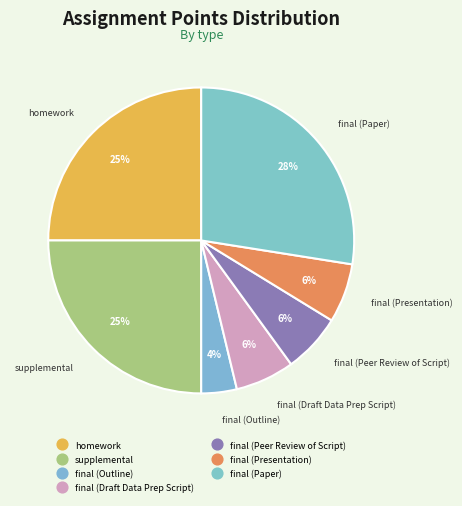

To the nearest percent, what is the combined percentage of final (Presentation) and supplemental?

31%